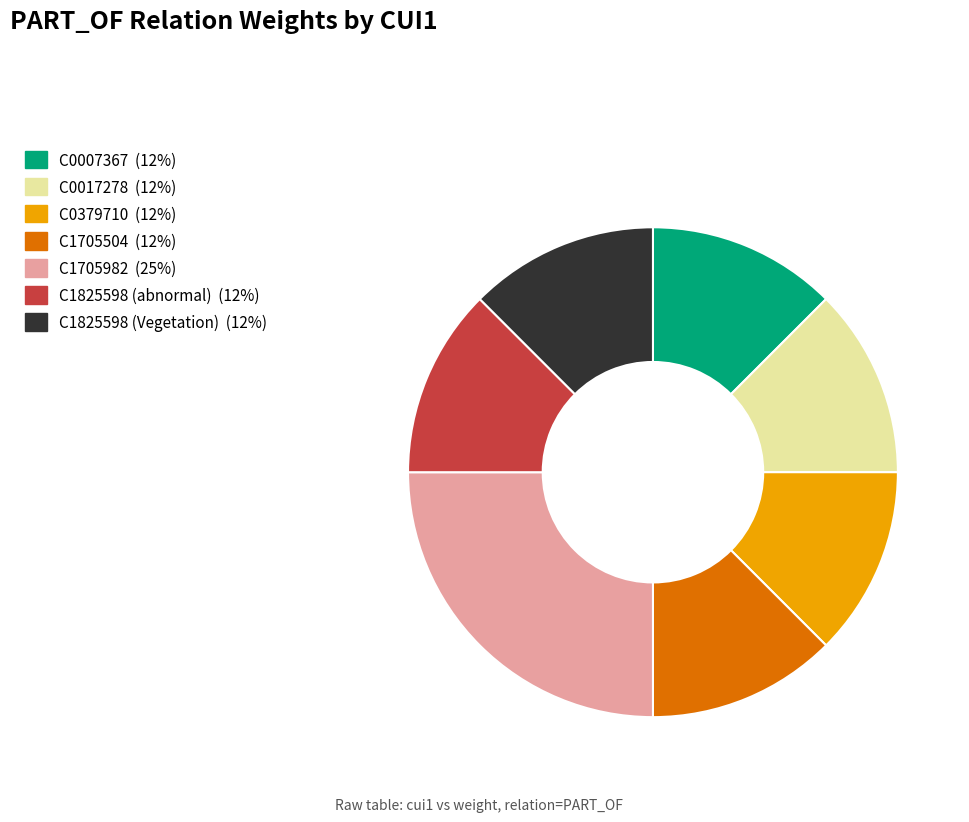

Which slice is the largest?

C1705982